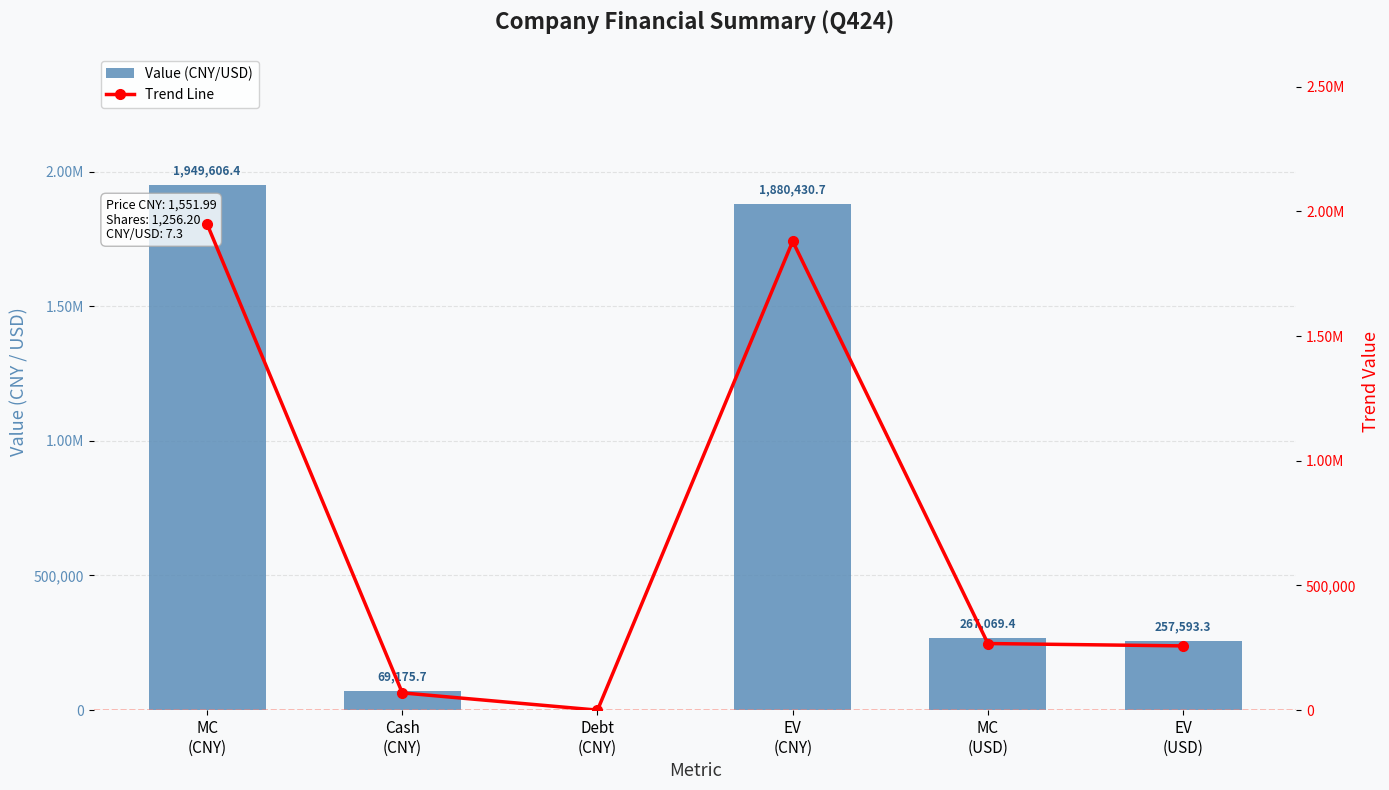

What is the difference between the Value (CNY/USD) values at EV
(CNY) and MC
(CNY)?

69175.7